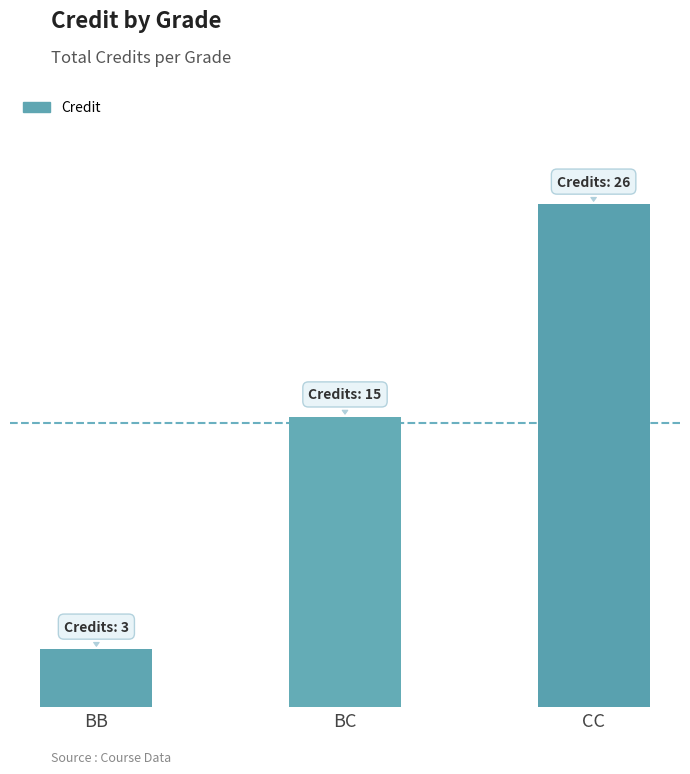

What is the difference between the maximum and minimum values?

23